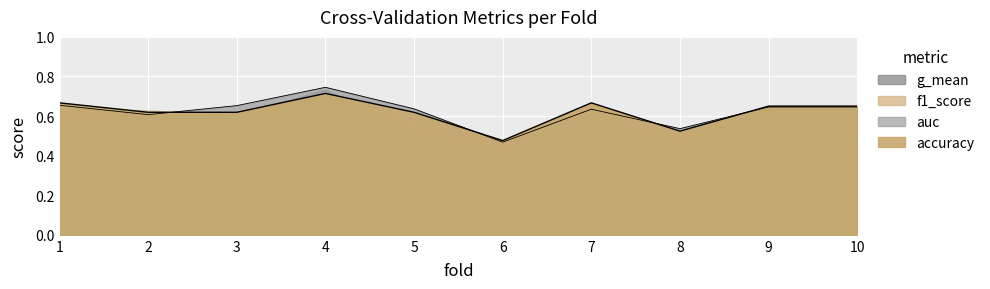

At which label is auc closest to 0?

6